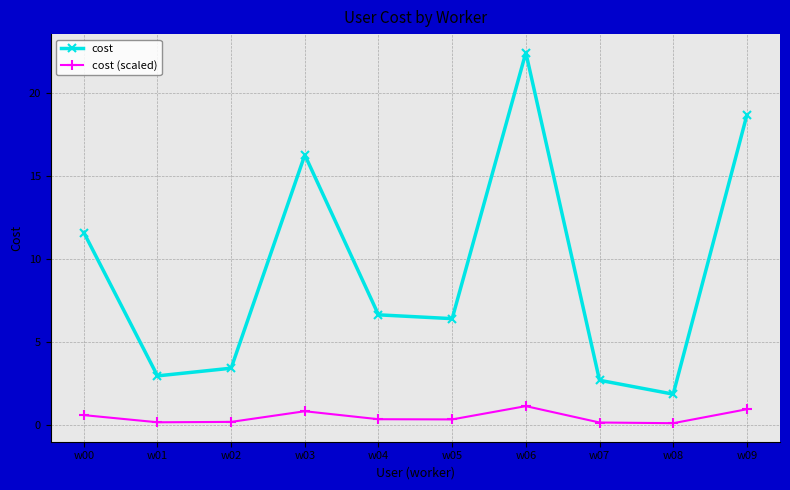

Which series has the largest range (max minus min)?

cost